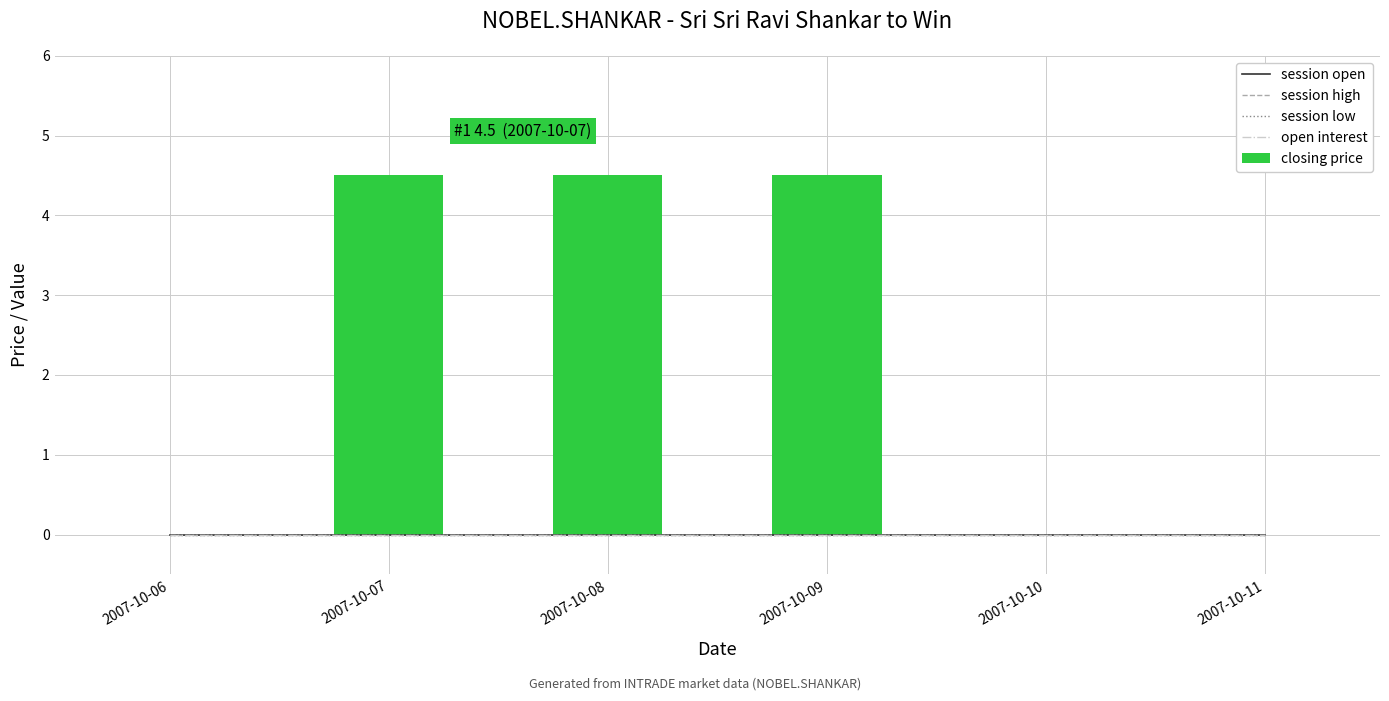

Are the bars grouped side by side (vs. stacked)?

Yes